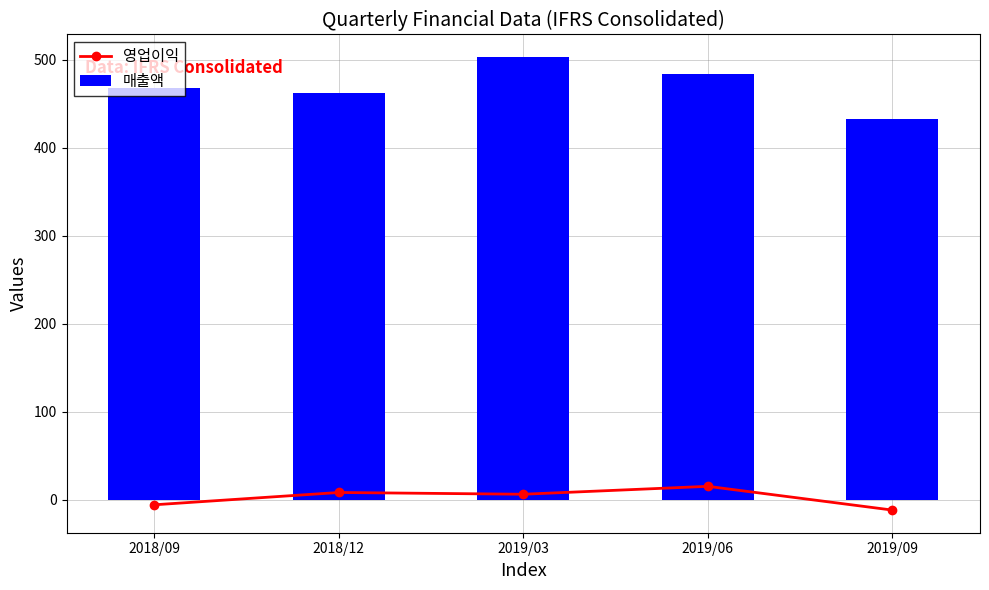

Reading left to right, what are all the values shown in this chart?

영업이익: -6	8	6	15	-12
매출액: 468	462	503	484	433